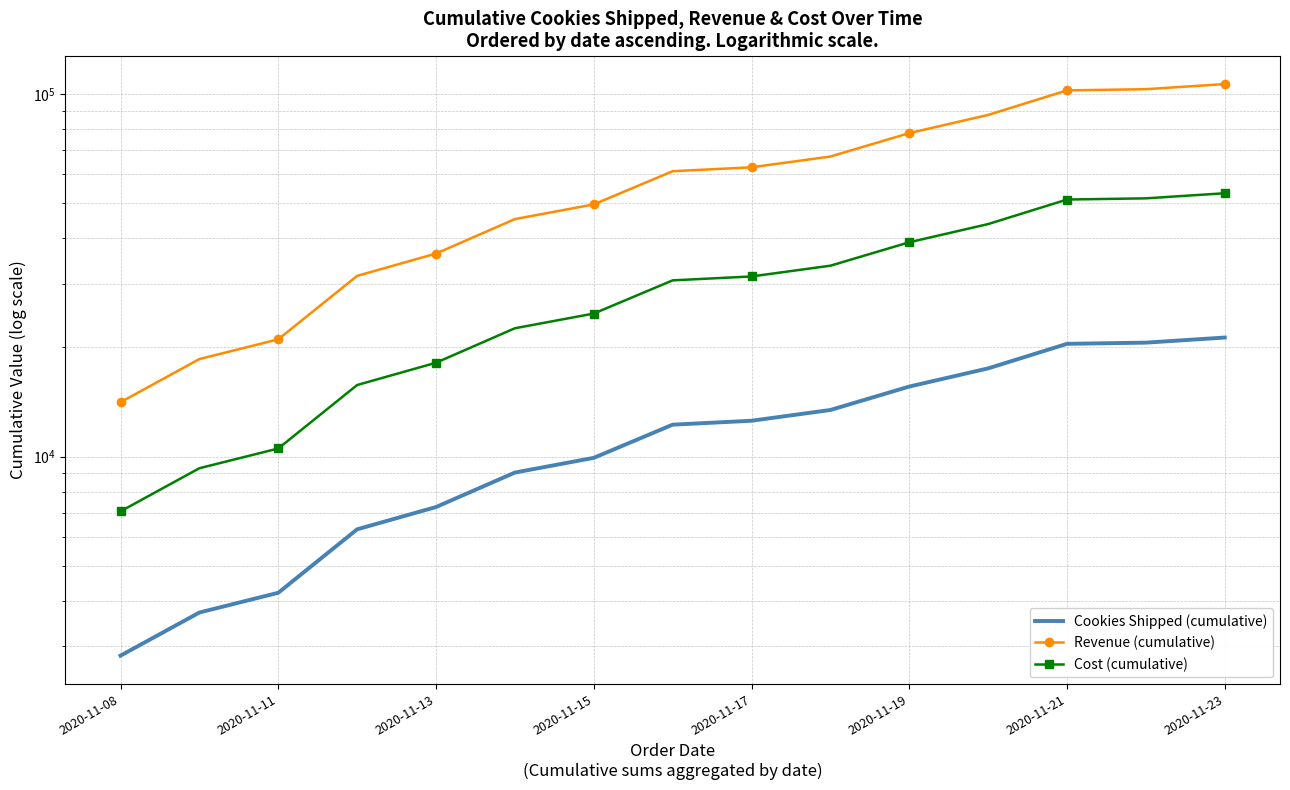

What is the sum of all Revenue (cumulative) values?

884985.0